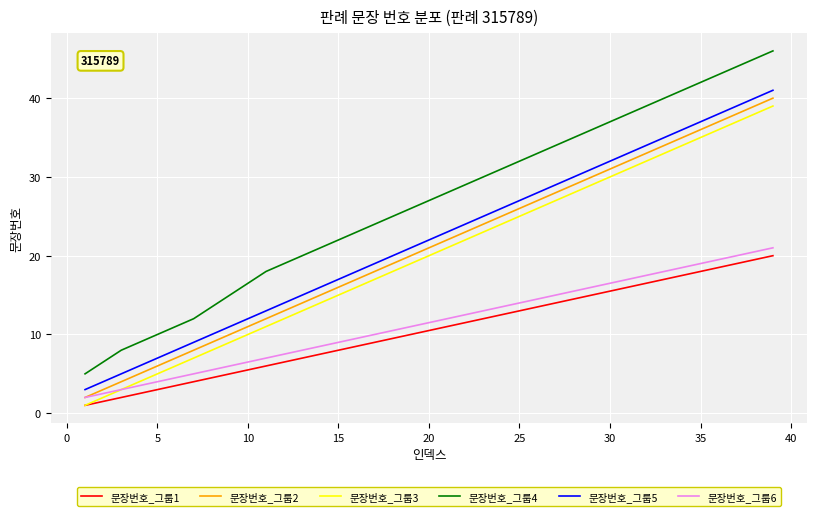

Reading left to right, list all the values displayed in this chart.

문장번호_그룹1: 1	2	3	4	5	6	7	8	9	10	11	12	13	14	15	16	17	18	19	20
문장번호_그룹2: 2	4	6	8	10	12	14	16	18	20	22	24	26	28	30	32	34	36	38	40
문장번호_그룹3: 1	3	5	7	9	11	13	15	17	19	21	23	25	27	29	31	33	35	37	39
문장번호_그룹4: 5	8	10	12	15	18	20	22	24	26	28	30	32	34	36	38	40	42	44	46
문장번호_그룹5: 3	5	7	9	11	13	15	17	19	21	23	25	27	29	31	33	35	37	39	41
문장번호_그룹6: 2	3	4	5	6	7	8	9	10	11	12	13	14	15	16	17	18	19	20	21